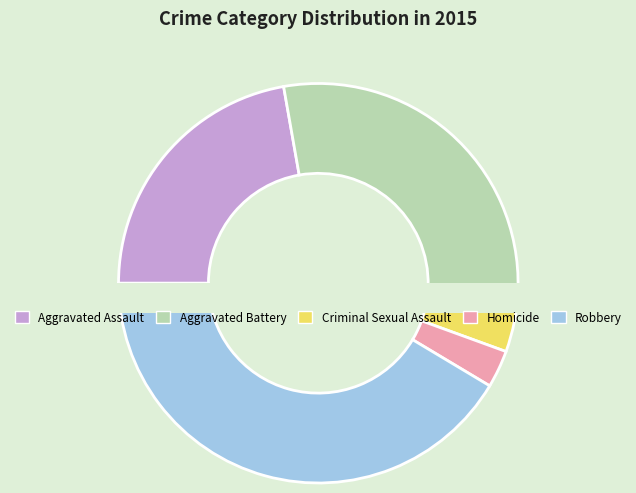

Do Homicide and Robbery together represent more than half of the pie?

No